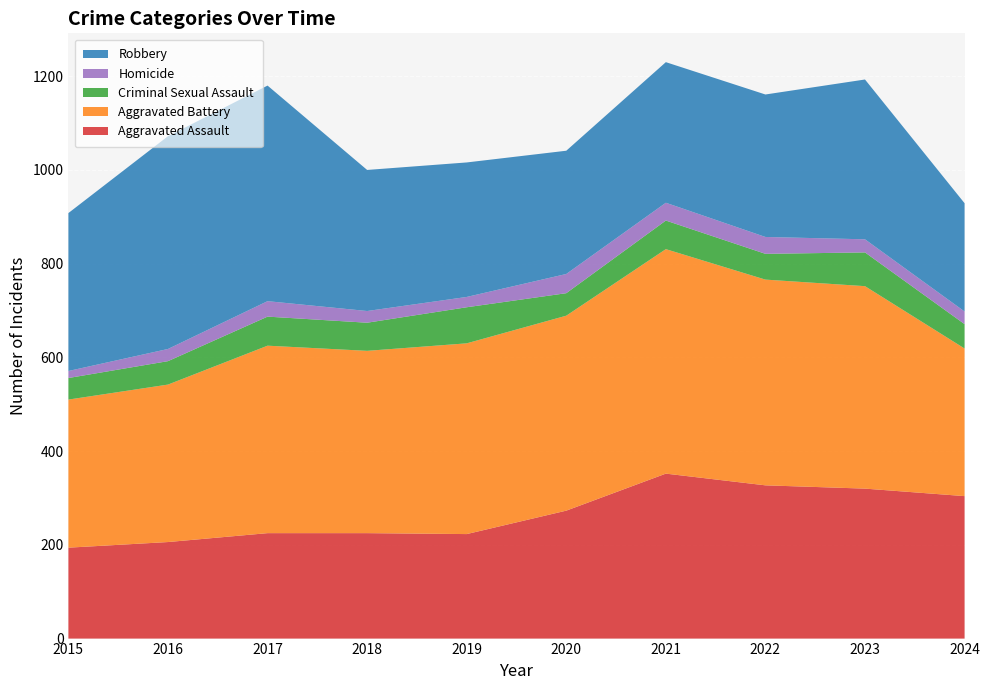

Reading left to right, extract all data points from this chart.

Aggravated Assault: 2015=194	2016=206	2017=225	2018=225	2019=223	2020=273	2021=352	2022=327	2023=320	2024=304
Aggravated Battery: 2015=316	2016=336	2017=400	2018=389	2019=407	2020=416	2021=479	2022=439	2023=432	2024=315
Criminal Sexual Assault: 2015=46	2016=50	2017=62	2018=60	2019=77	2020=48	2021=61	2022=55	2023=72	2024=52
Homicide: 2015=15	2016=26	2017=33	2018=25	2019=22	2020=41	2021=38	2022=36	2023=28	2024=27
Robbery: 2015=337	2016=454	2017=460	2018=301	2019=287	2020=263	2021=300	2022=304	2023=341	2024=231